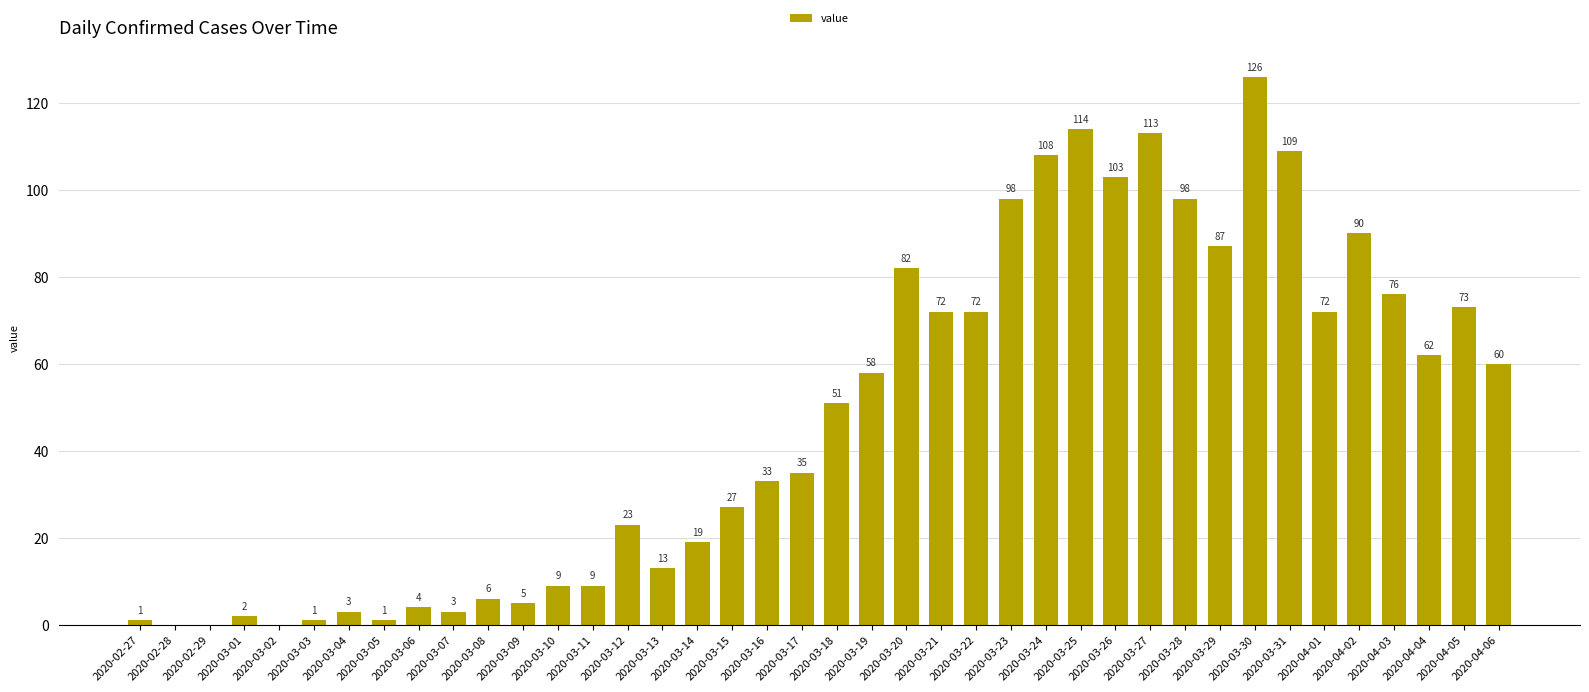

What is the ratio of the value at 2020-03-22 to the value at 2020-03-09?

14.4